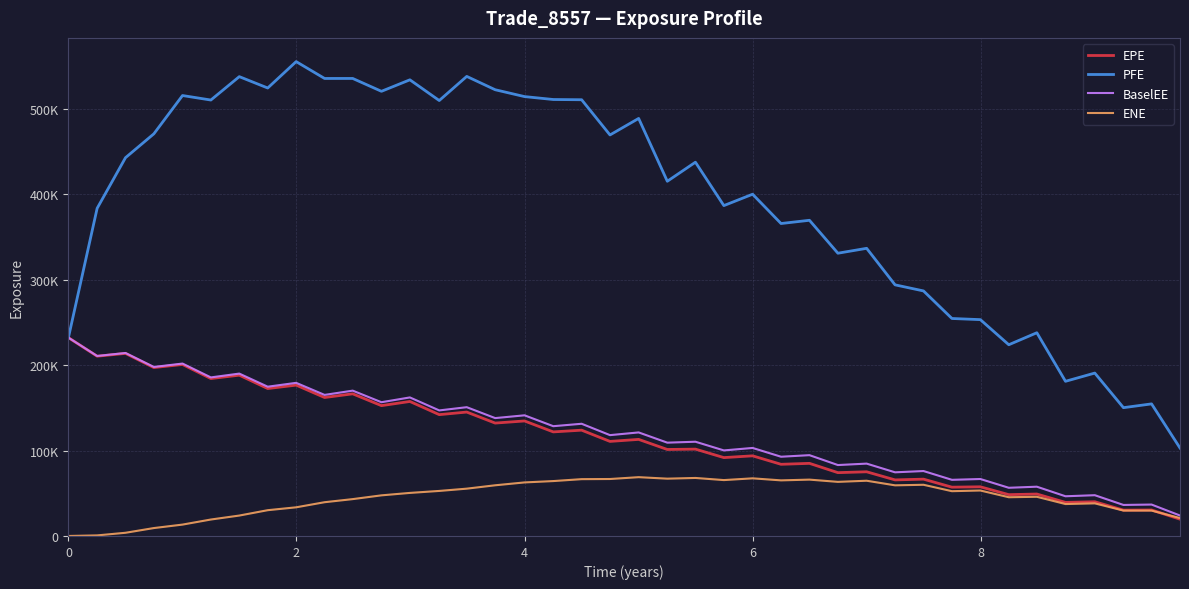

What is the lowest value of the PFE series?

102999.0